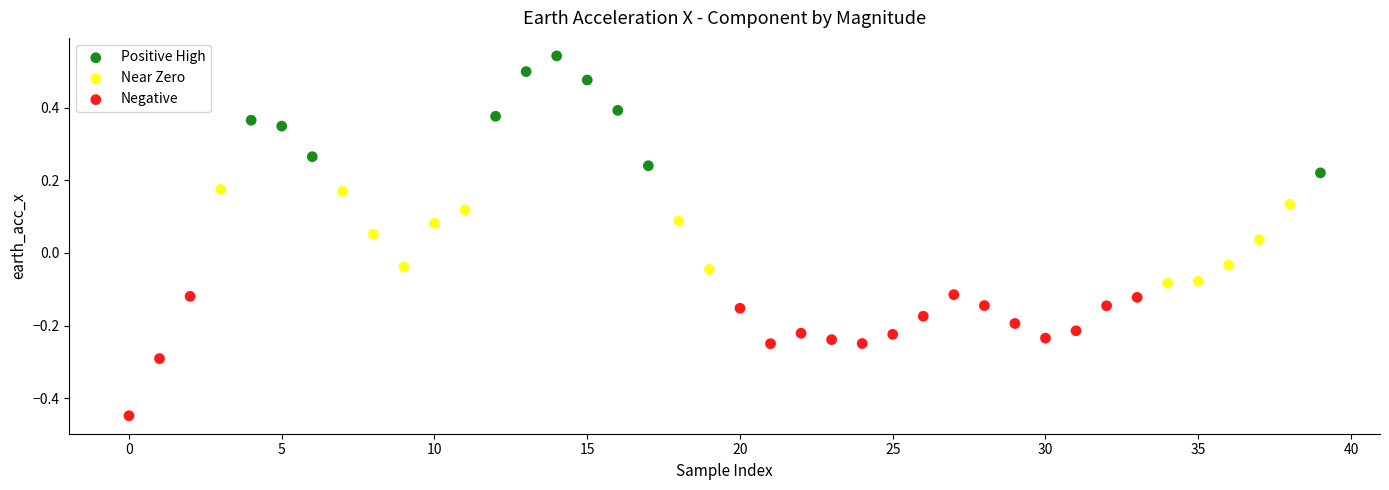

Which series contains the highest Y value?

Positive High